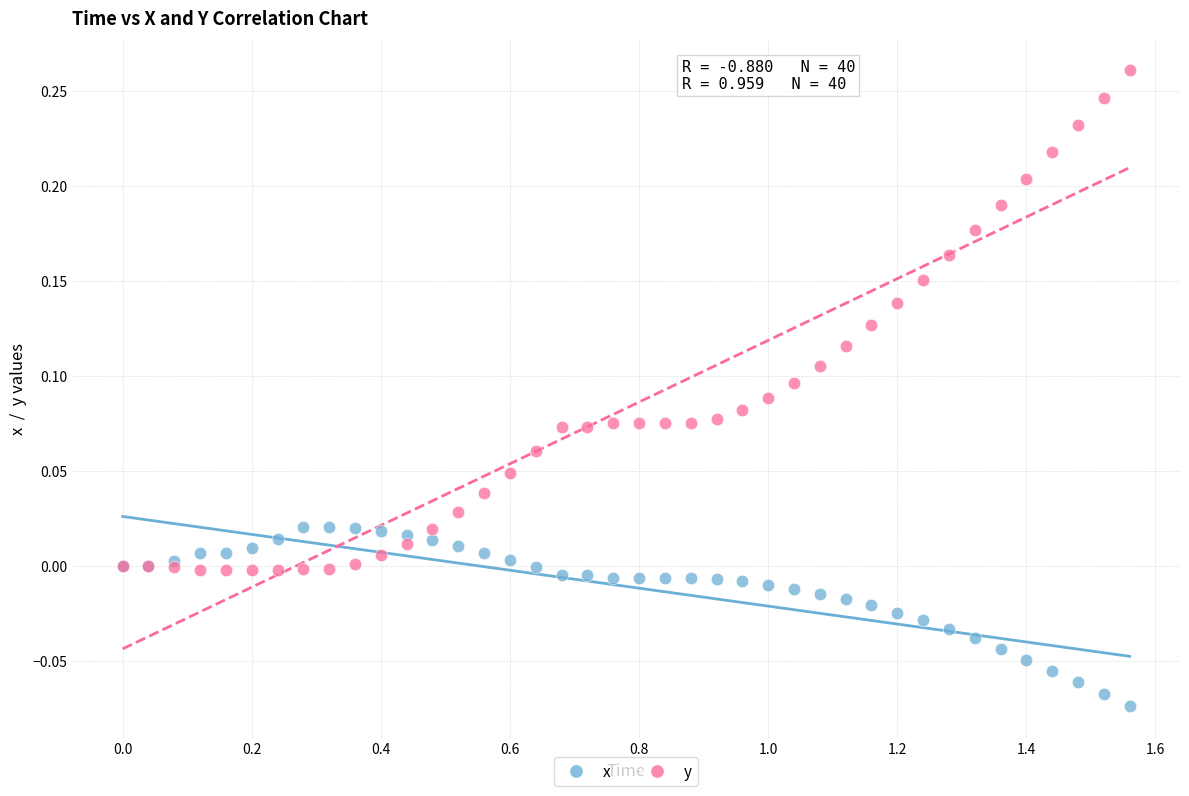

Which series contains the highest Y value?

y